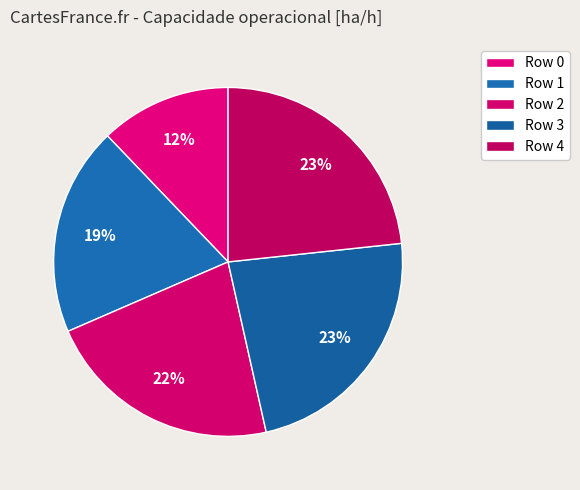

To the nearest percent, what is the average slice percentage?

20%